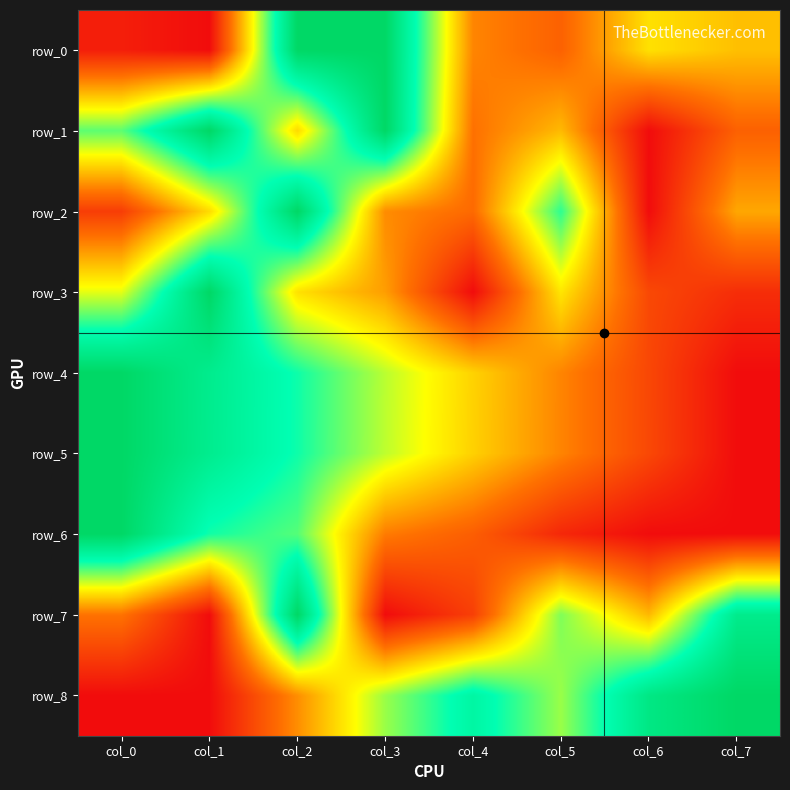

How many row_7 values are between 0 and 1?

8